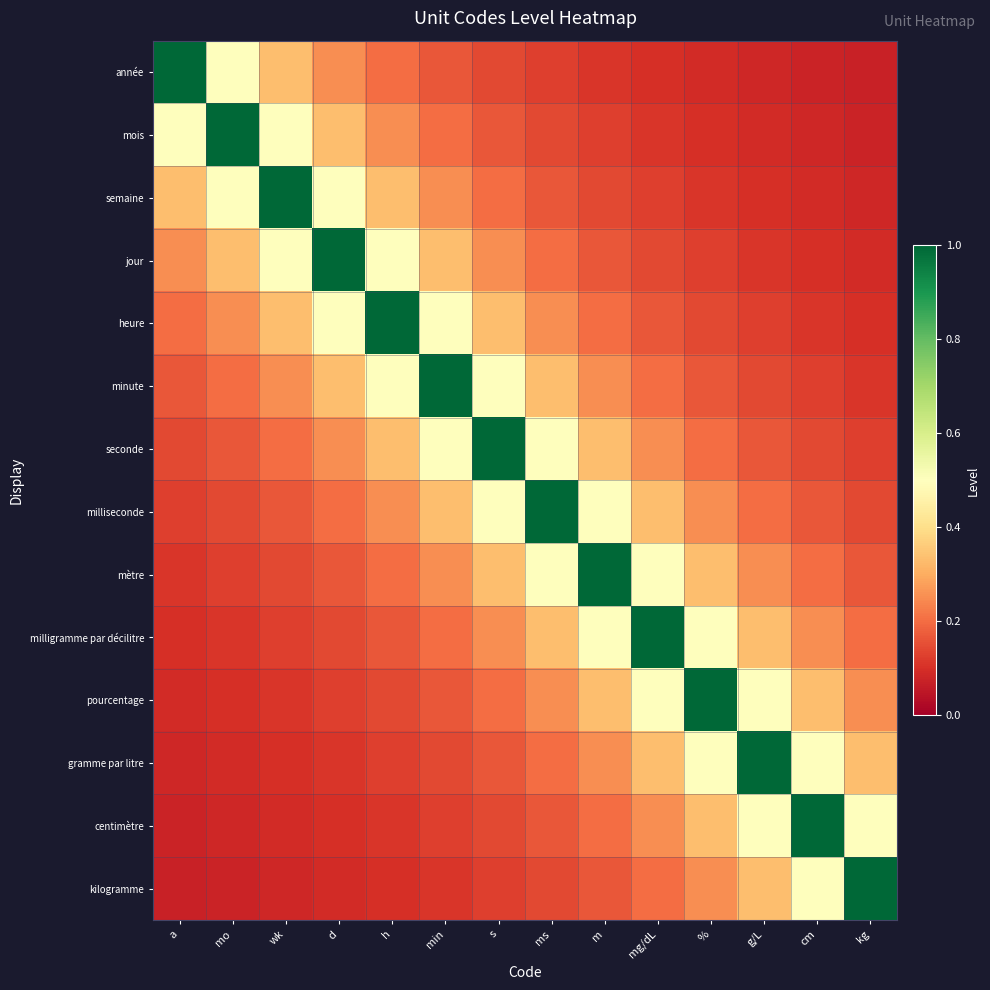

Between mo and g/L, which is larger?

mo